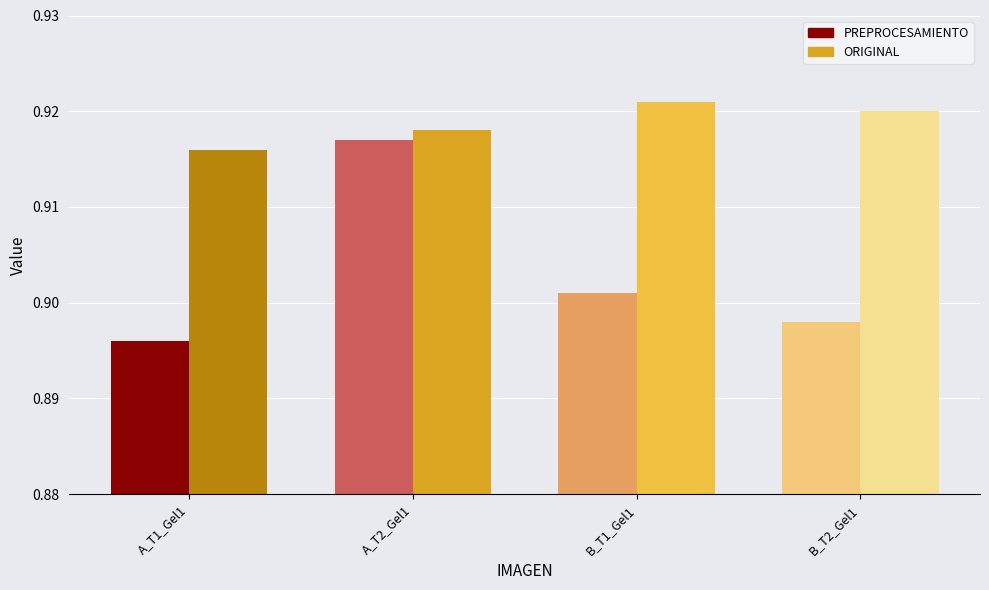

How many data points does each series have?

4